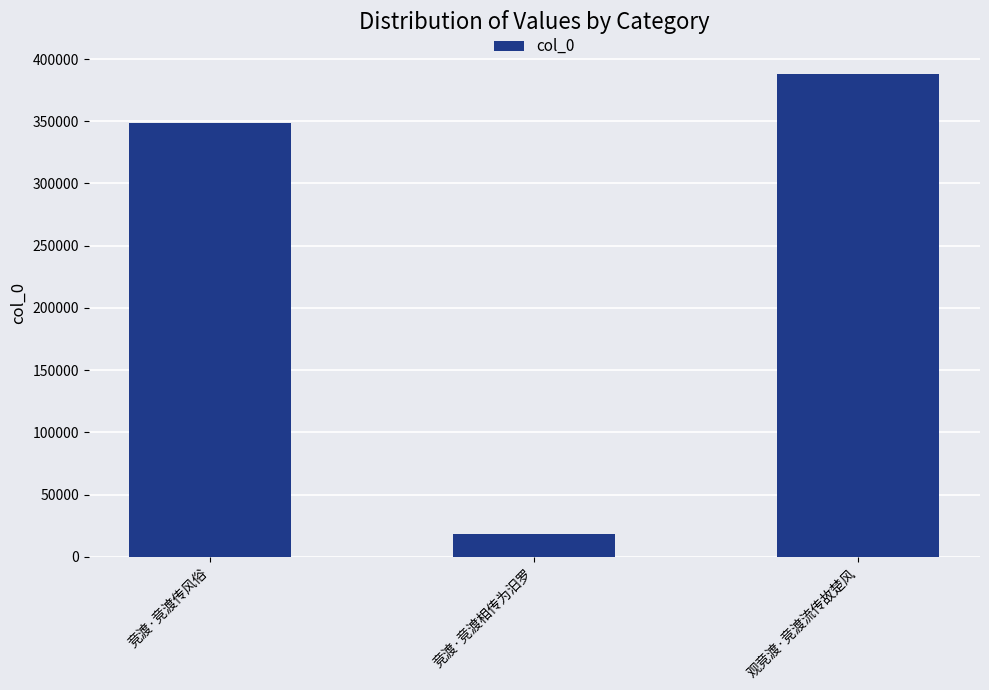

How many values are between 18266 and 387990?

3